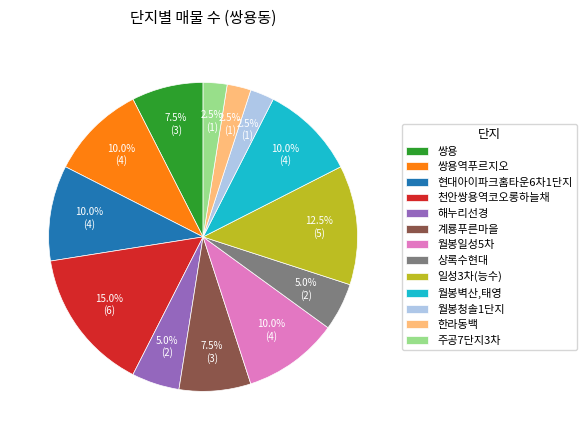

Does 일성3차(능수) account for over 50% of the chart?

No